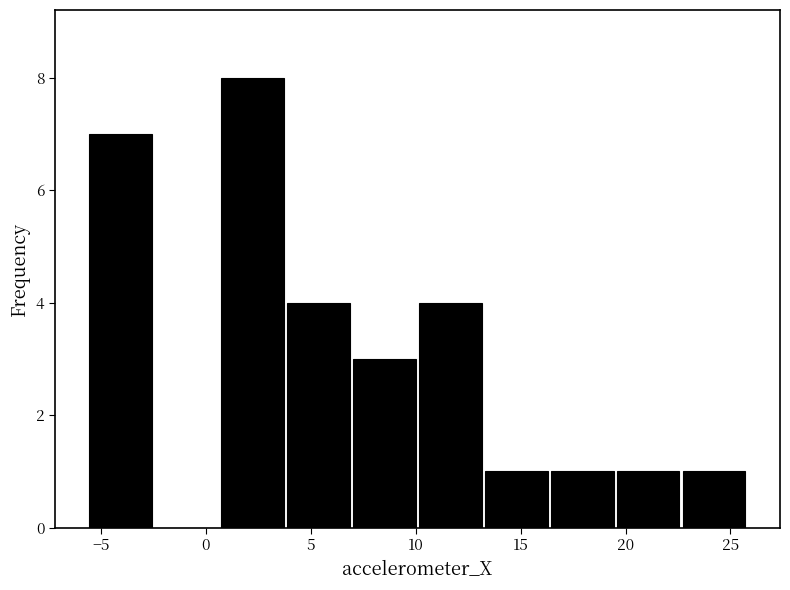

What is the height of the bar covering -5.5 to -2.5 on the x-axis? Neither the bar edges nor the heights are printed on the chart, so give them approximately, as read against the axes.

7